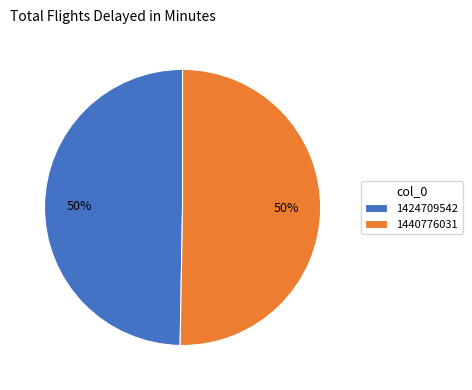

What percentage is the 1440776031 slice, to the nearest percent?

50%